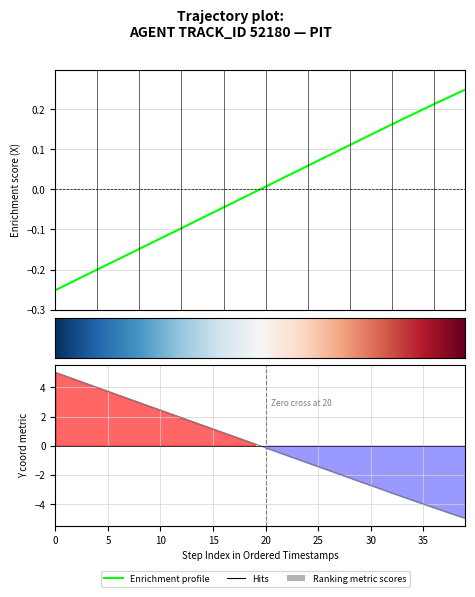

What is the approximate value of Y at 19?

0.1